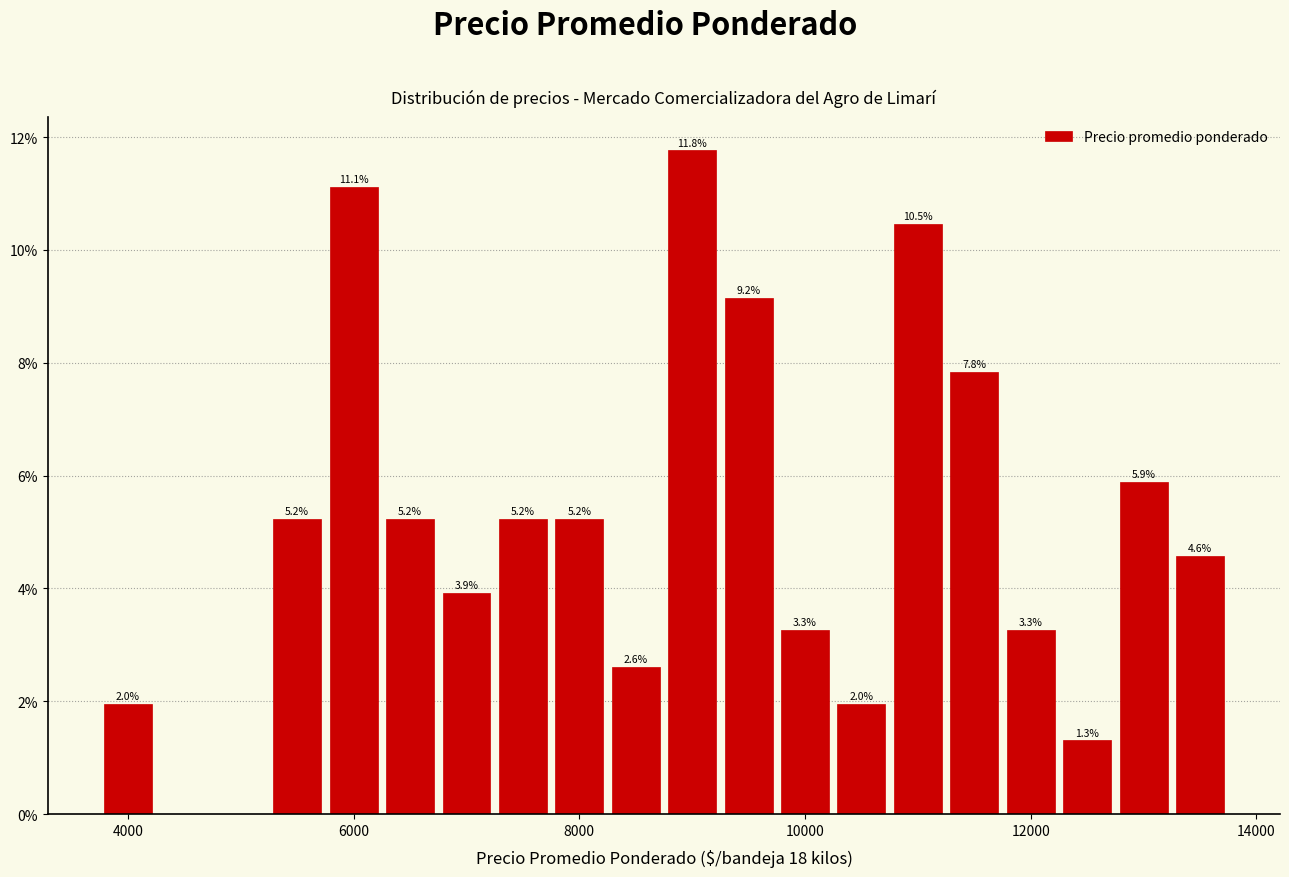

Around what value on the x-axis is the tallest bar? Give the approximate position of its centre, as read against the axis.

9000